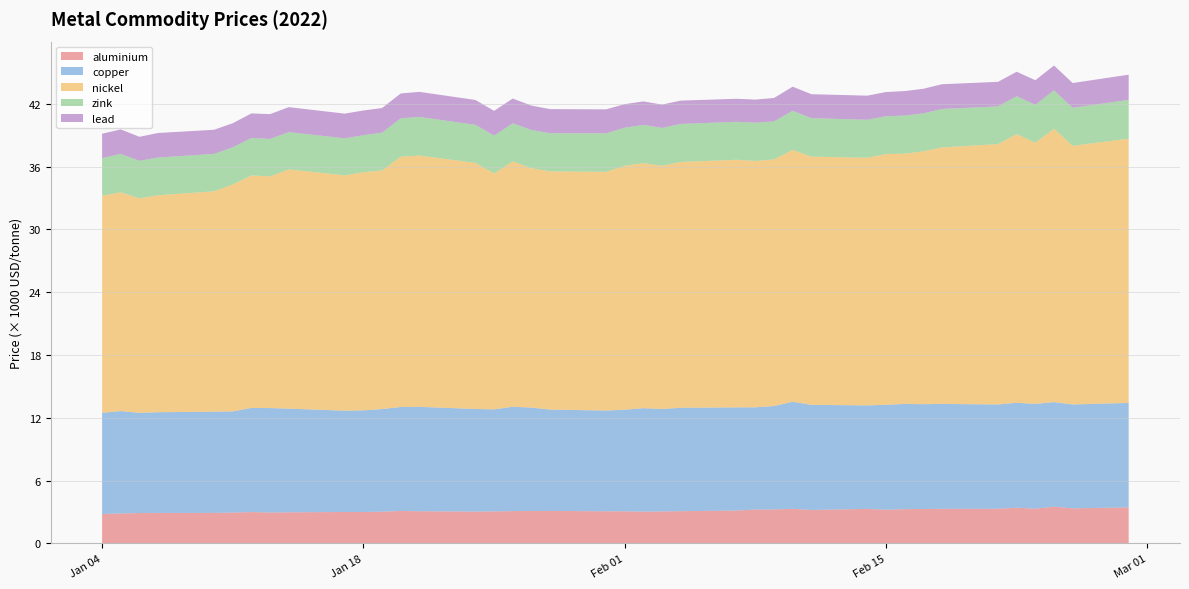

Reading left to right, list all the values displayed in this chart.

aluminium: 2022-01-04=2815.5	2022-01-05=2866.0	2022-01-06=2912.5	2022-01-07=2919.5	2022-01-10=2923.0	2022-01-11=2950.0	2022-01-12=3003.0	2022-01-13=2960.0	2022-01-14=2977.5	2022-01-17=3009.0	2022-01-18=3006.0	2022-01-19=3036.0	2022-01-20=3109.5	2022-01-21=3079.5	2022-01-24=3044.5	2022-01-25=3064.0	2022-01-26=3093.0	2022-01-27=3107.0	2022-01-28=3110.0	2022-01-31=3076.0	2022-02-01=3072.0	2022-02-02=3043.0	2022-02-03=3058.5	2022-02-04=3087.0	2022-02-07=3148.0	2022-02-08=3245.0	2022-02-09=3248.0	2022-02-10=3313.0	2022-02-11=3200.0	2022-02-14=3306.0	2022-02-15=3223.0	2022-02-16=3282.0	2022-02-17=3294.0	2022-02-18=3314.0	2022-02-21=3315.0	2022-02-22=3420.0	2022-02-23=3323.5	2022-02-24=3519.0	2022-02-25=3355.5	2022-02-28=3450.0
copper: 2022-01-04=9660.0	2022-01-05=9778.0	2022-01-06=9565.0	2022-01-07=9615.0	2022-01-10=9665.0	2022-01-11=9662.0	2022-01-12=9945.0	2022-01-13=9972.0	2022-01-14=9900.0	2022-01-17=9674.5	2022-01-18=9707.0	2022-01-19=9801.0	2022-01-20=9925.0	2022-01-21=9970.0	2022-01-24=9800.0	2022-01-25=9744.0	2022-01-26=9965.0	2022-01-27=9872.0	2022-01-28=9678.0	2022-01-31=9620.0	2022-02-01=9701.0	2022-02-02=9880.0	2022-02-03=9785.0	2022-02-04=9875.0	2022-02-07=9850.0	2022-02-08=9760.0	2022-02-09=9881.0	2022-02-10=10220.5	2022-02-11=10040.0	2022-02-14=9882.0	2022-02-15=10020.0	2022-02-16=10045.5	2022-02-17=10010.0	2022-02-18=10015.0	2022-02-21=9960.0	2022-02-22=10020.0	2022-02-23=10005.0	2022-02-24=9983.0	2022-02-25=9920.0	2022-02-28=9974.0
nickel: 2022-01-04=20730.0	2022-01-05=20900.0	2022-01-06=20480.0	2022-01-07=20725.0	2022-01-10=21045.0	2022-01-11=21680.0	2022-01-12=22200.0	2022-01-13=22130.0	2022-01-14=22850.0	2022-01-17=22475.0	2022-01-18=22740.0	2022-01-19=22795.0	2022-01-20=23900.0	2022-01-21=24000.0	2022-01-24=23500.0	2022-01-25=22535.0	2022-01-26=23425.0	2022-01-27=22860.0	2022-01-28=22750.0	2022-01-31=22800.0	2022-02-01=23300.0	2022-02-02=23400.0	2022-02-03=23225.0	2022-02-04=23475.0	2022-02-07=23650.0	2022-02-08=23530.0	2022-02-09=23550.0	2022-02-10=24055.0	2022-02-11=23705.0	2022-02-14=23650.0	2022-02-15=23950.0	2022-02-16=23905.0	2022-02-17=24150.0	2022-02-18=24500.0	2022-02-21=24870.0	2022-02-22=25650.0	2022-02-23=24950.0	2022-02-24=26105.0	2022-02-25=24700.0	2022-02-28=25240.0
zink: 2022-01-04=3602.0	2022-01-05=3660.0	2022-01-06=3590.0	2022-01-07=3602.5	2022-01-10=3576.5	2022-01-11=3540.0	2022-01-12=3582.0	2022-01-13=3575.0	2022-01-14=3560.0	2022-01-17=3535.0	2022-01-18=3544.0	2022-01-19=3602.0	2022-01-20=3674.0	2022-01-21=3686.0	2022-01-24=3642.0	2022-01-25=3615.0	2022-01-26=3645.0	2022-01-27=3649.0	2022-01-28=3644.0	2022-01-31=3675.0	2022-02-01=3635.0	2022-02-02=3650.0	2022-02-03=3618.0	2022-02-04=3635.0	2022-02-07=3623.0	2022-02-08=3653.0	2022-02-09=3633.5	2022-02-10=3738.0	2022-02-11=3673.0	2022-02-14=3631.0	2022-02-15=3613.0	2022-02-16=3634.0	2022-02-17=3621.0	2022-02-18=3668.5	2022-02-21=3600.0	2022-02-22=3628.0	2022-02-23=3615.5	2022-02-24=3670.0	2022-02-25=3640.0	2022-02-28=3705.0
lead: 2022-01-04=2327.0	2022-01-05=2343.0	2022-01-06=2291.0	2022-01-07=2342.0	2022-01-10=2303.0	2022-01-11=2305.0	2022-01-12=2344.5	2022-01-13=2367.0	2022-01-14=2383.0	2022-01-17=2358.0	2022-01-18=2357.0	2022-01-19=2352.0	2022-01-20=2370.0	2022-01-21=2393.5	2022-01-24=2372.0	2022-01-25=2359.0	2022-01-26=2366.0	2022-01-27=2330.0	2022-01-28=2302.0	2022-01-31=2289.0	2022-02-01=2250.0	2022-02-02=2247.0	2022-02-03=2229.0	2022-02-04=2225.0	2022-02-07=2199.0	2022-02-08=2204.0	2022-02-09=2234.0	2022-02-10=2300.0	2022-02-11=2289.0	2022-02-14=2300.0	2022-02-15=2310.0	2022-02-16=2340.0	2022-02-17=2351.0	2022-02-18=2363.0	2022-02-21=2343.5	2022-02-22=2335.0	2022-02-23=2347.5	2022-02-24=2370.0	2022-02-25=2359.0	2022-02-28=2402.0